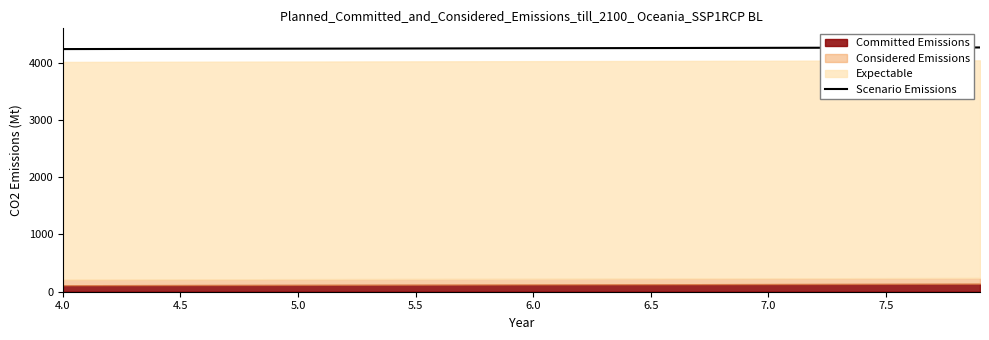

Reading left to right, extract all data points from this chart.

4237.7	4238.4	4239.2	4239.9	4240.6	4241.3	4242.0	4242.7	4243.4	4244.1	4244.8	4245.5	4246.2	4246.9	4247.6	4248.3	4249.1	4249.8	4250.5	4251.3	4252.0	4252.7	4253.4	4254.2	4254.9	4255.6	4256.4	4257.1	4257.9	4258.6	4259.4	4260.1	4260.9	4261.6	4262.3	4263.0	4263.8	4264.5	4265.2	4265.9